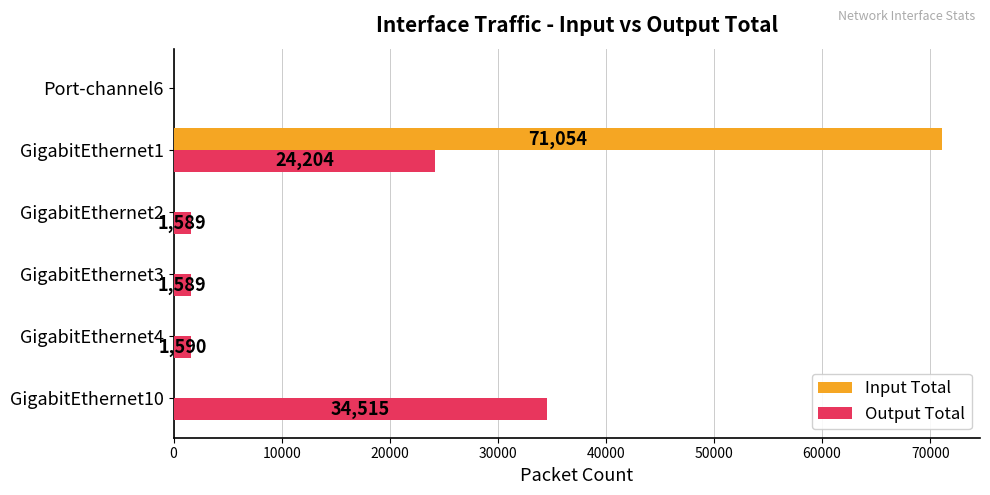

How many series are shown in this chart?

2